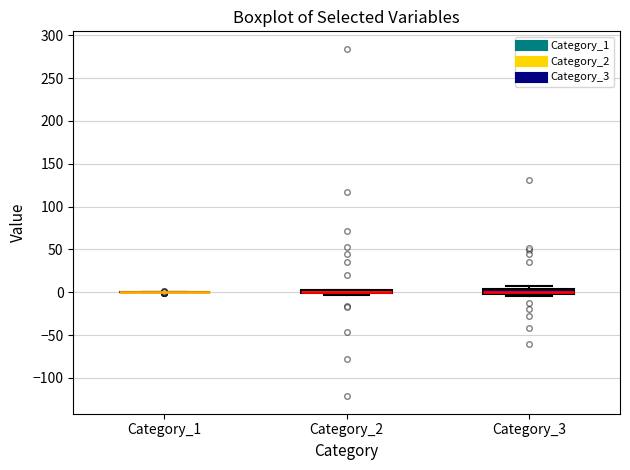

Where is the lower edge of the box for Category_2 on the y-axis? The values are not printed on the chart, so give them approximately, as read against the axis.

0